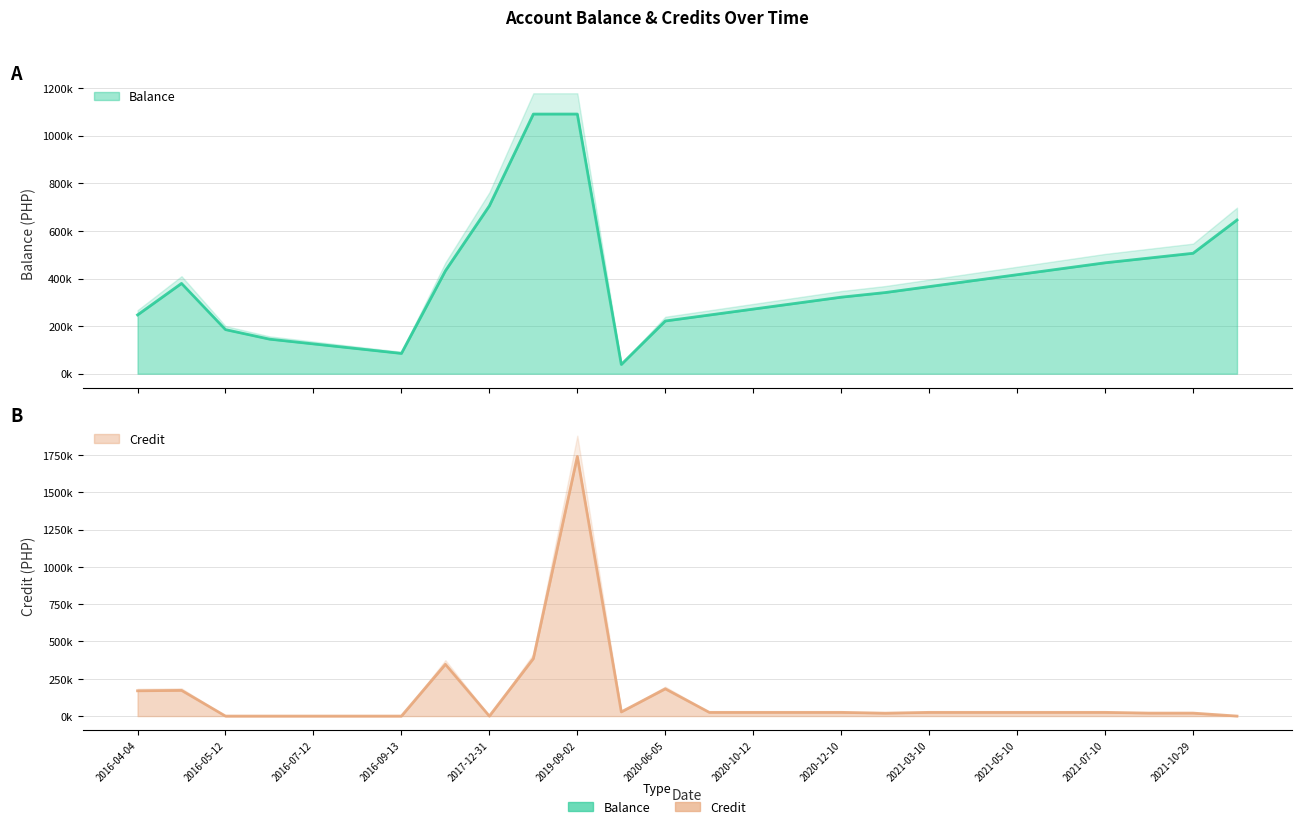

Where does the Credit series first go above 25000?

2016-04-04